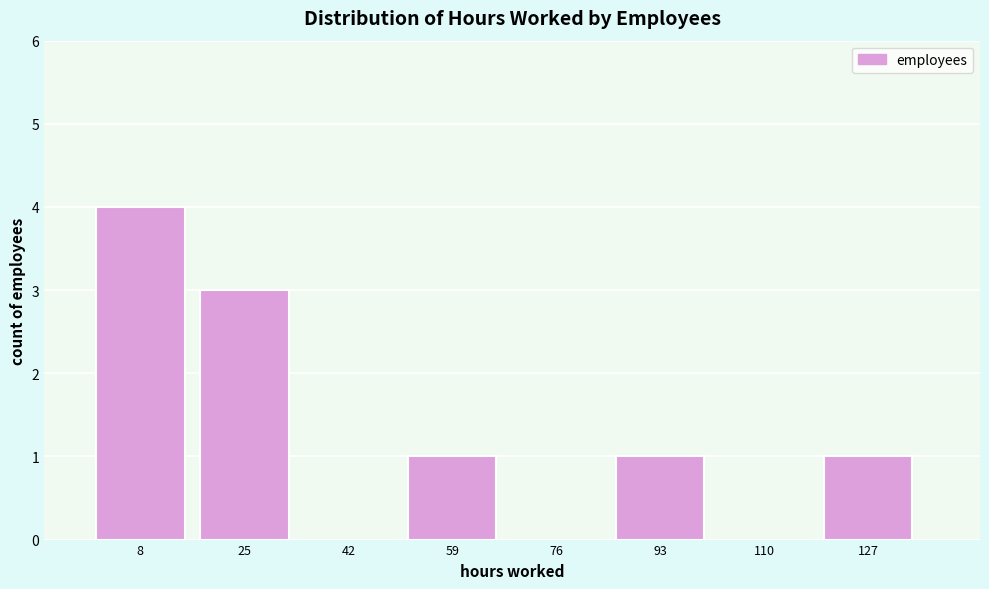

Reading left to right, extract all data points from this chart.

8=4	25=3	42=0	59=1	76=0	93=1	110=0	127=1